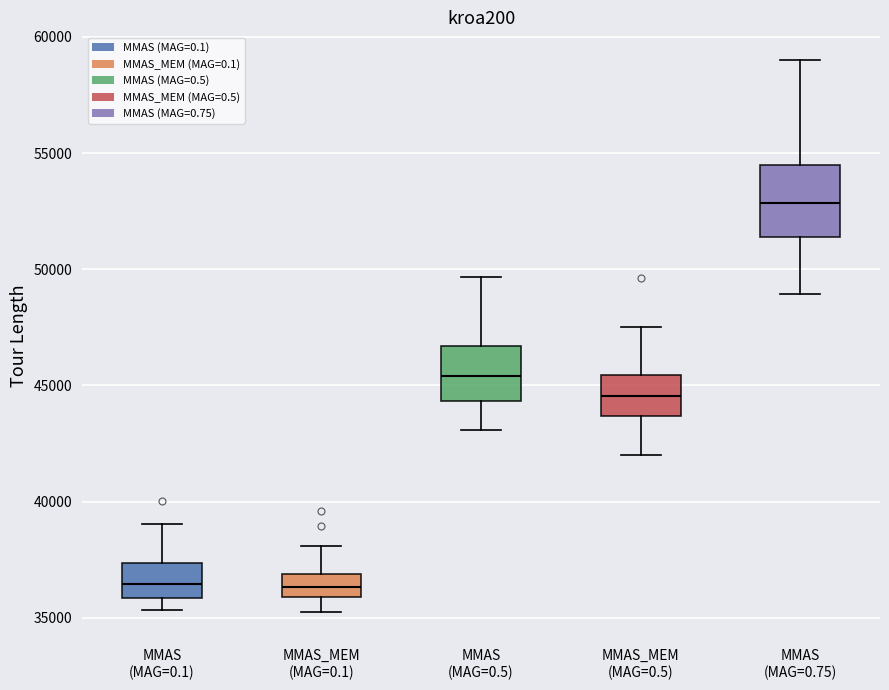

Where does the upper whisker of the box for MMAS (MAG=0.5) end on the y-axis? The values are not printed on the chart, so give them approximately, as read against the axis.

49500